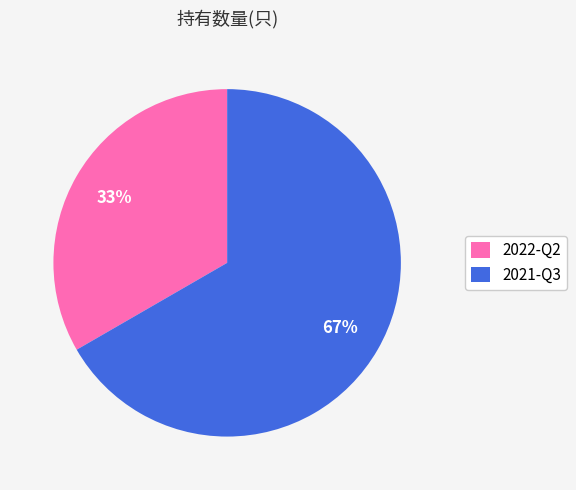

Which has a higher value, 2021-Q3 or 2022-Q2?

2021-Q3